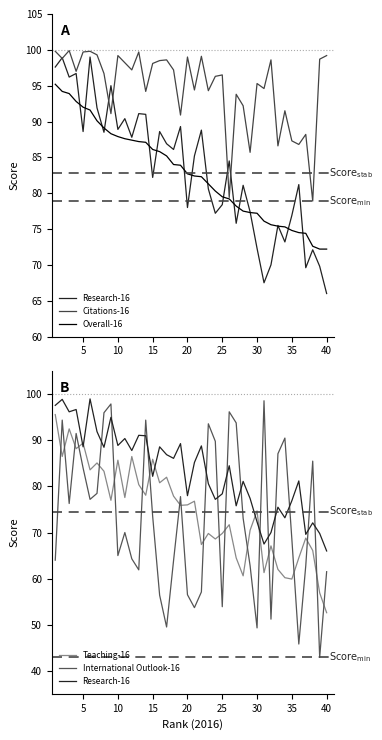

What is the minimum value for Research-16?

66.0